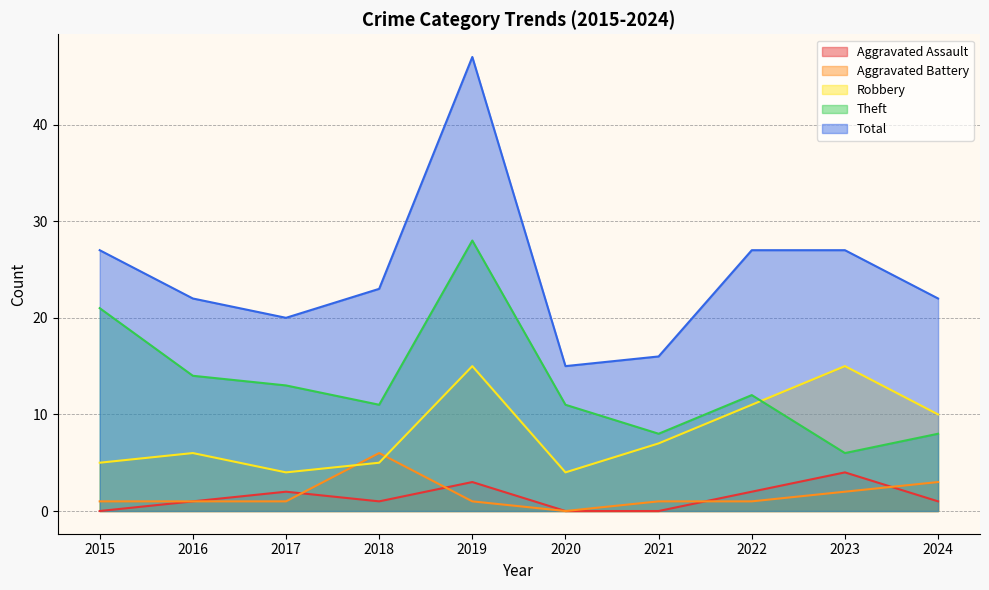

Where is the first local minimum for Aggravated Battery?

2020